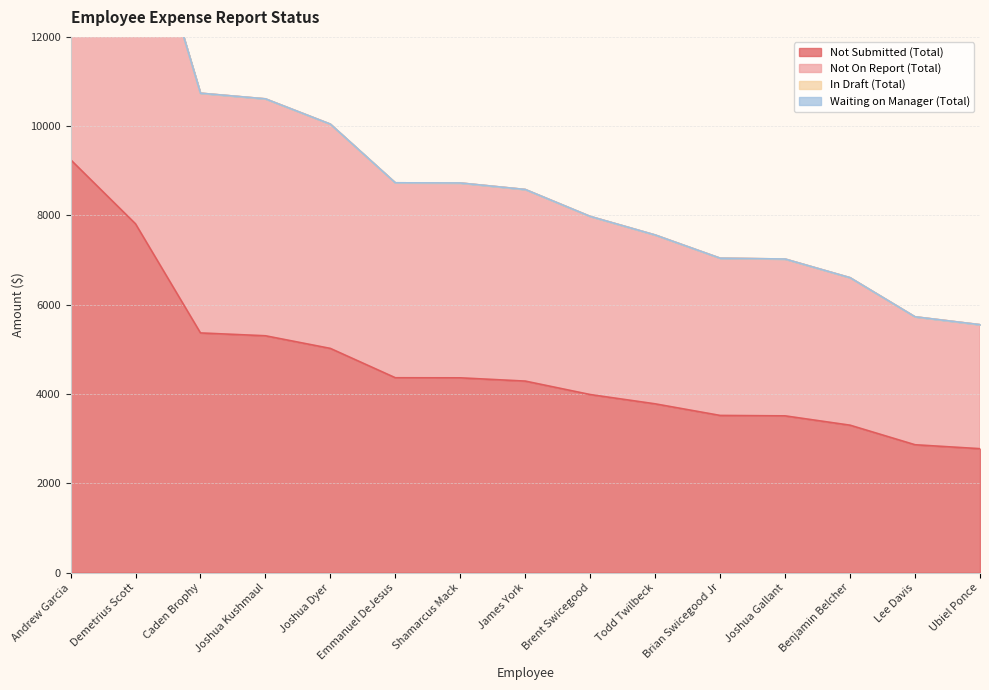

True or false: Not Submitted (Total) and Not On Report (Total) cross at least once.

False